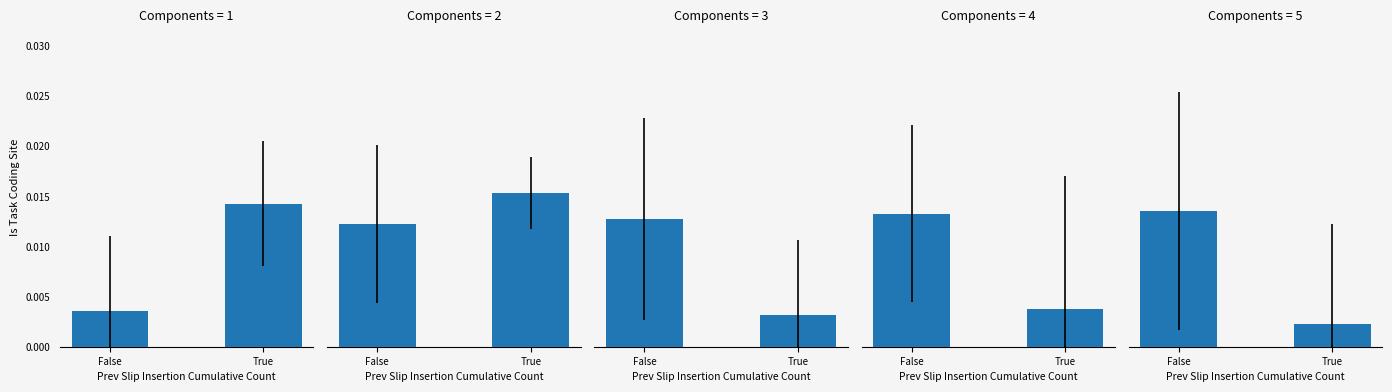

Which has a higher value, True or False?

False